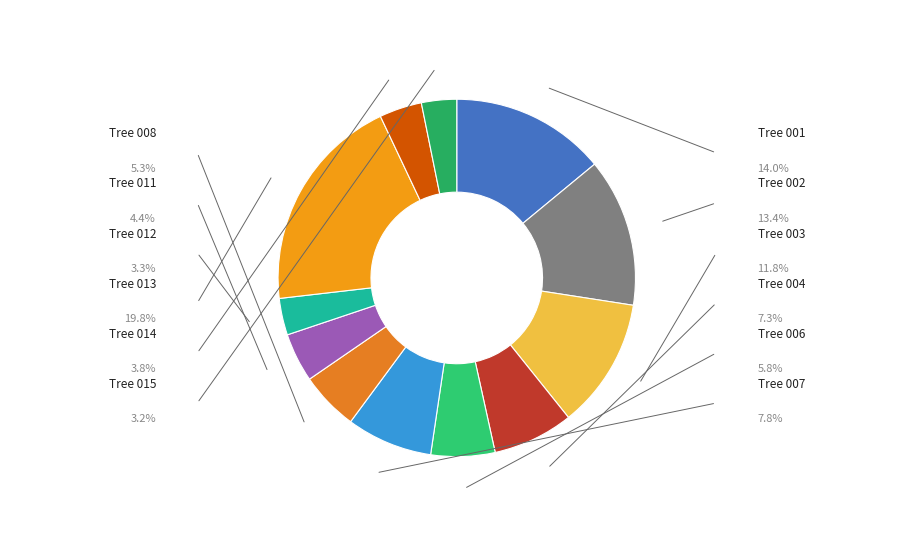

How many segments does this pie chart have?

12